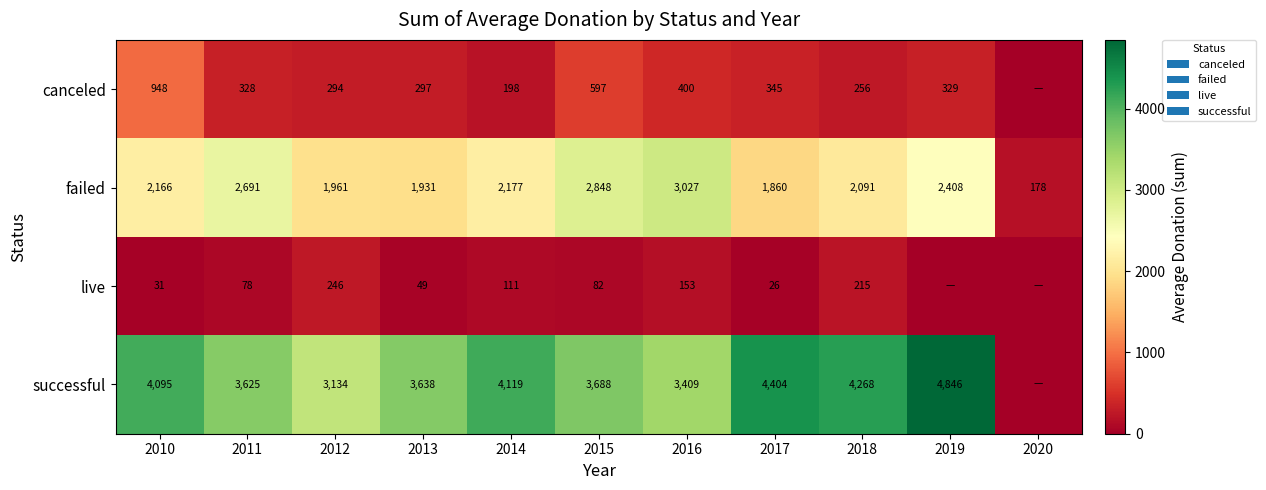

What is the sum of the canceled values at 2016 and 2010?

1348